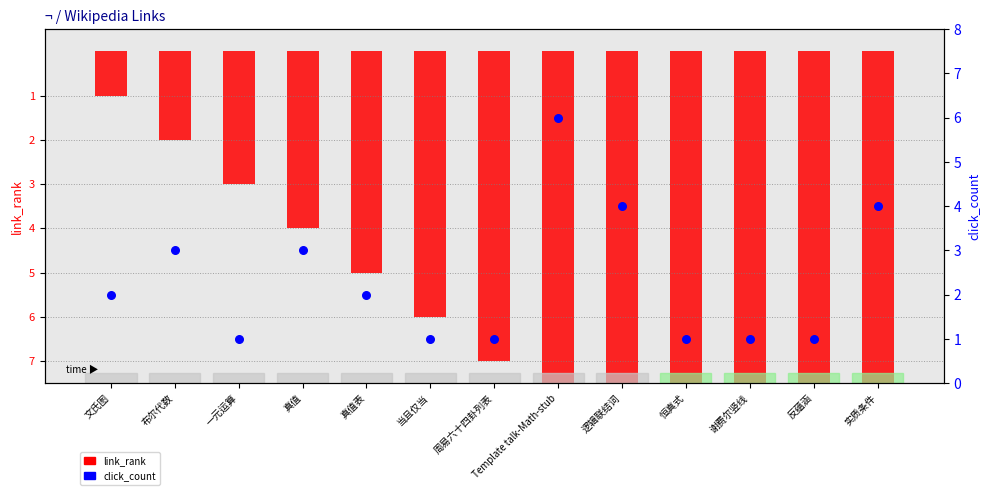

Is the value of link_rank (negated) at 恒真式 greater than the value of click_count at 实质条件?

No